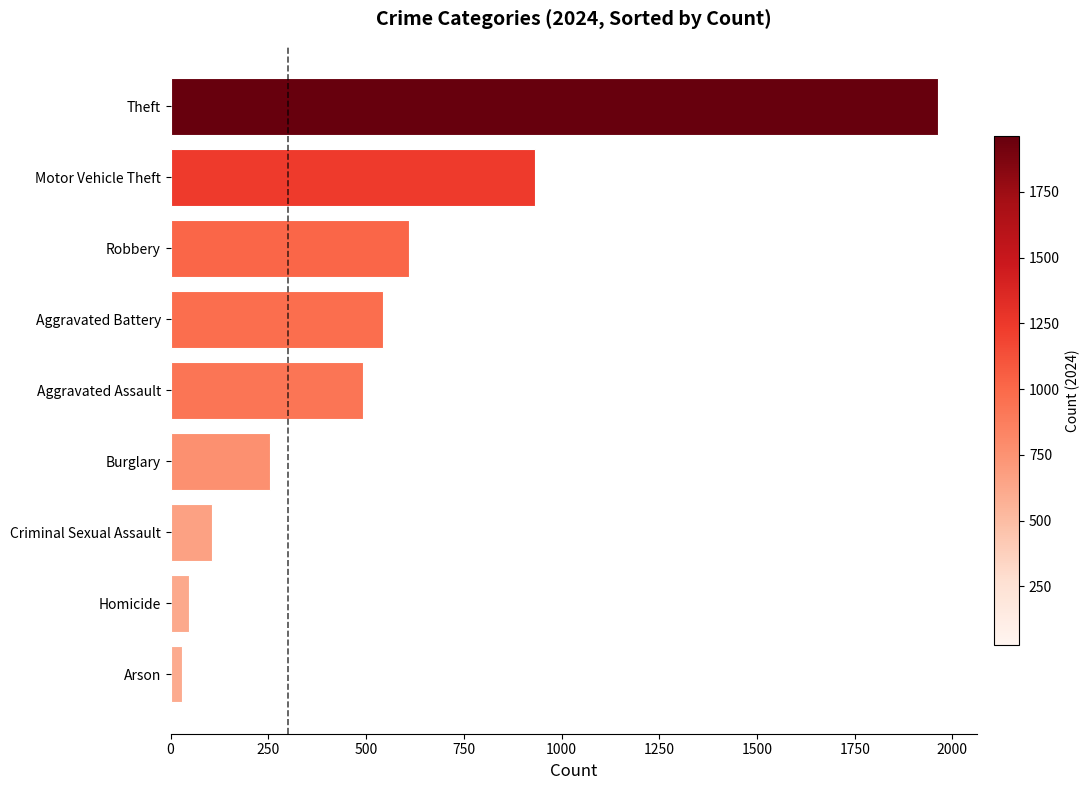

Reading top to bottom, extract all data points from this chart.

1964	931	610	543	492	254	106	48	28